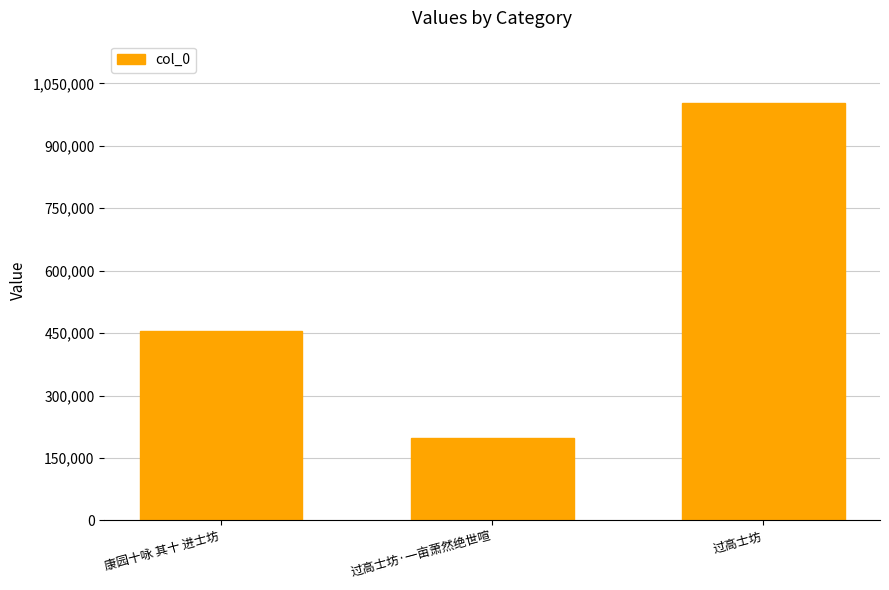

What is the label of the 1st bar from the right?

过高士坊